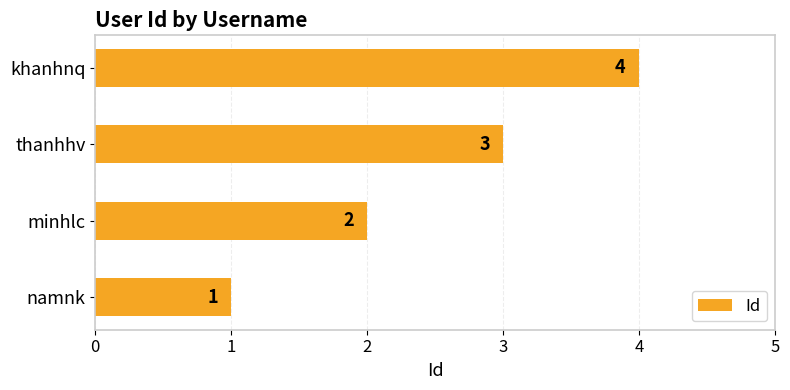

Is it true that the value at khanhnq is 1?

False